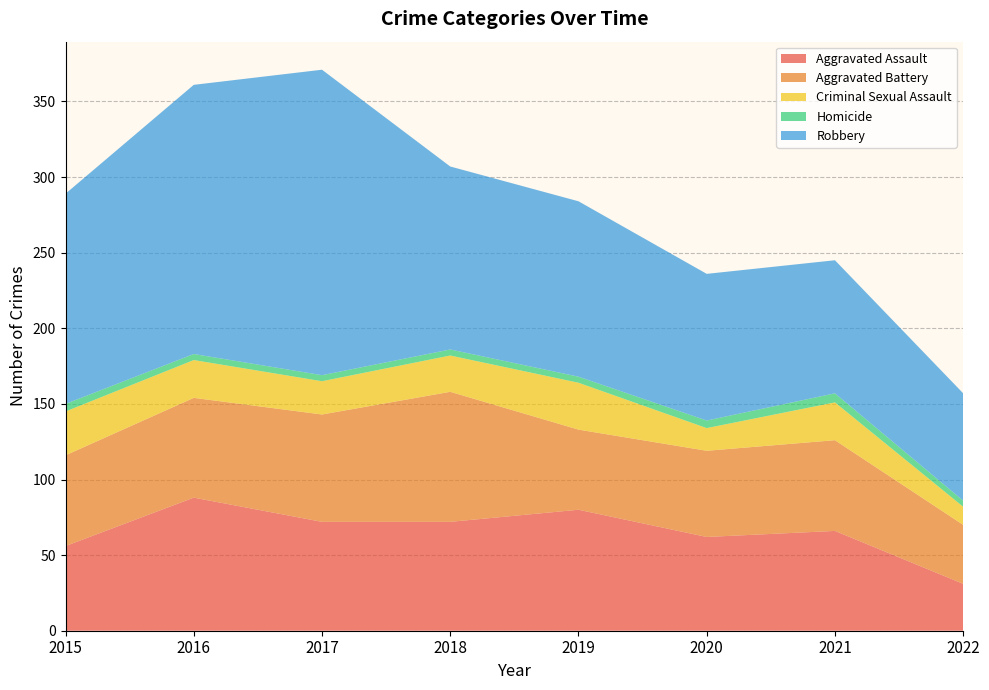

Reading left to right, transcribe all the data shown in this chart.

Aggravated Assault: 2015=56	2016=88	2017=72	2018=72	2019=80	2020=62	2021=66	2022=31
Aggravated Battery: 2015=60	2016=66	2017=71	2018=86	2019=53	2020=57	2021=60	2022=39
Criminal Sexual Assault: 2015=29	2016=25	2017=22	2018=24	2019=31	2020=15	2021=25	2022=12
Homicide: 2015=5	2016=4	2017=4	2018=4	2019=4	2020=5	2021=6	2022=4
Robbery: 2015=139	2016=178	2017=202	2018=121	2019=116	2020=97	2021=88	2022=71